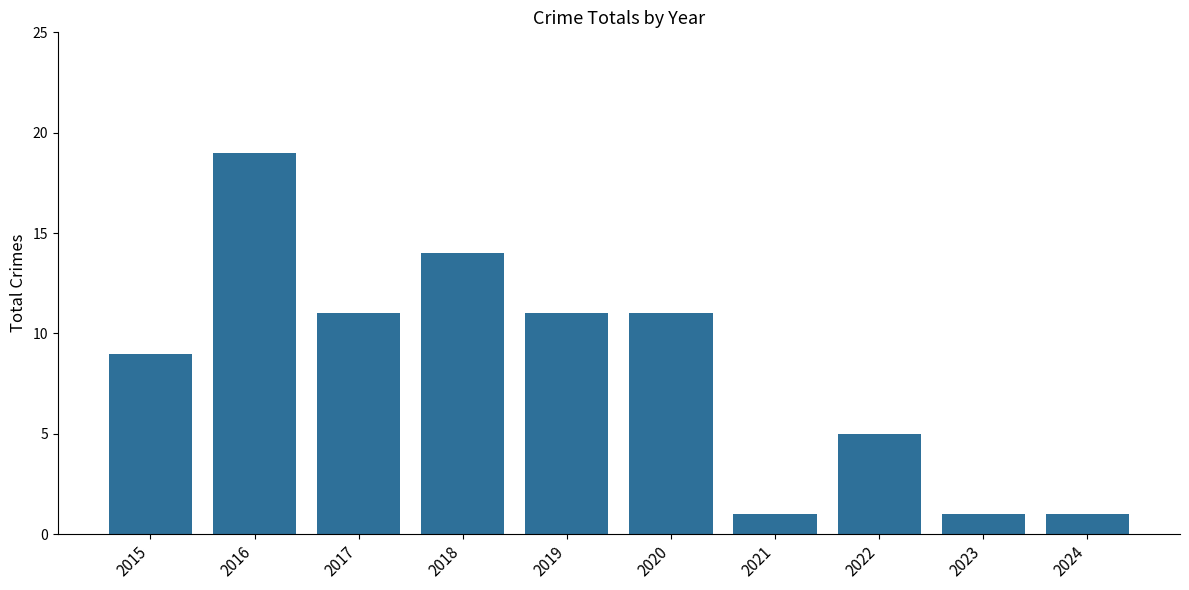

Approximately how many times larger is the value at 2018 compared to 2021?

14.0